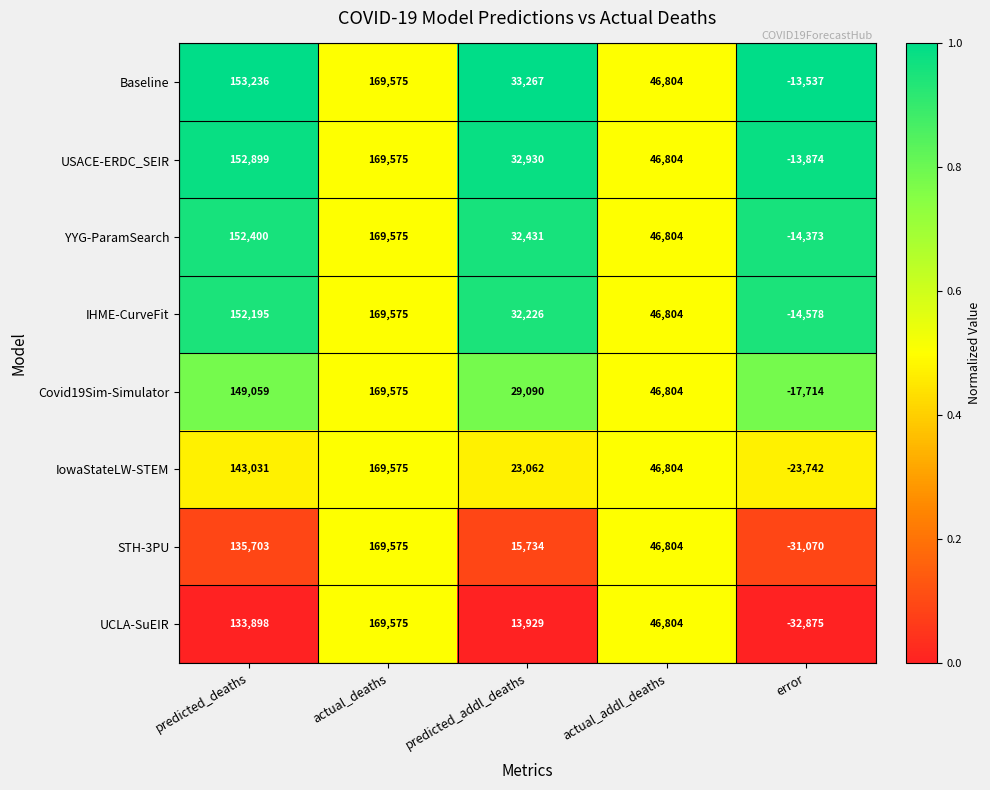

What is the average value of the STH-3PU series?

67349